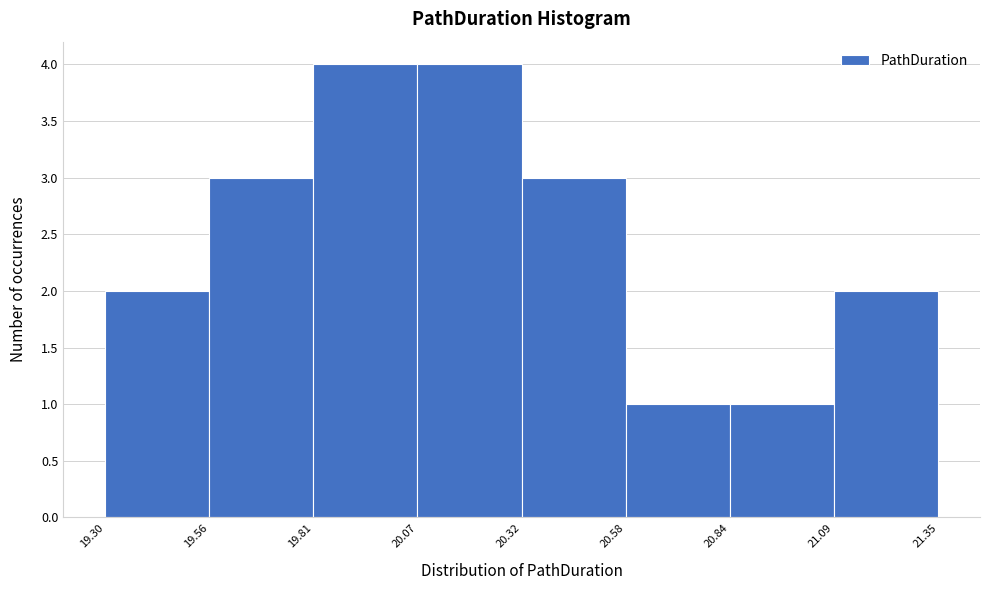

How tall is the bar that spans 20.84 to 21.09 on the x-axis? The values are not printed on the chart, so give them approximately, as read against the axis.

1